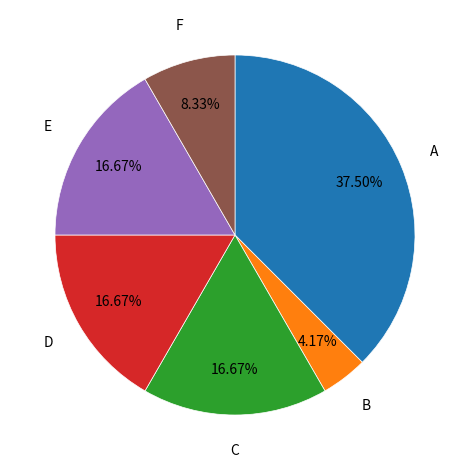

Is there a majority slice in this chart?

No